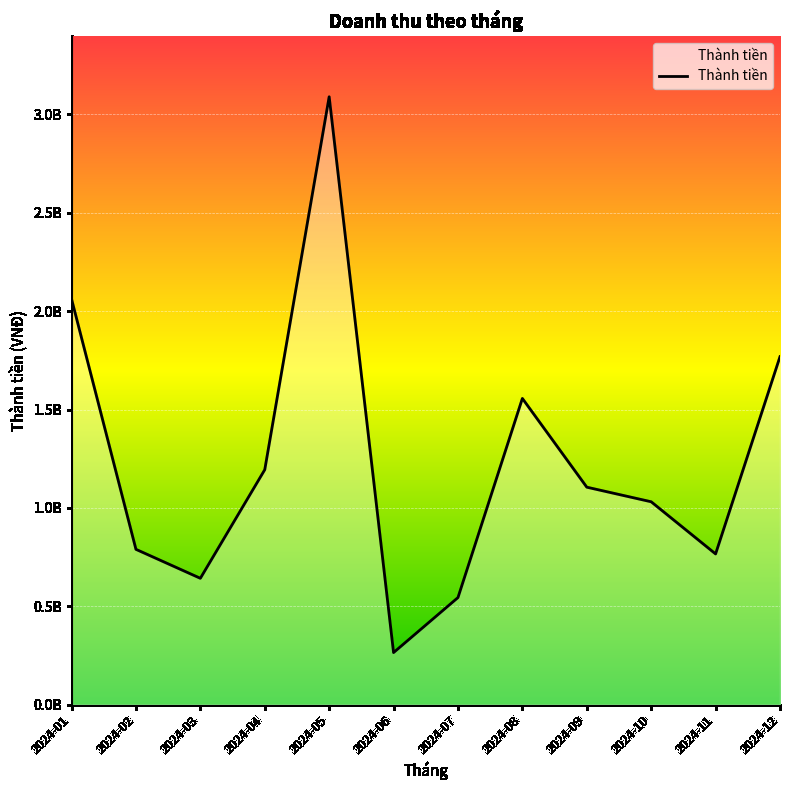

What is the difference between the values at 2024-08 and 2024-10?

525141399